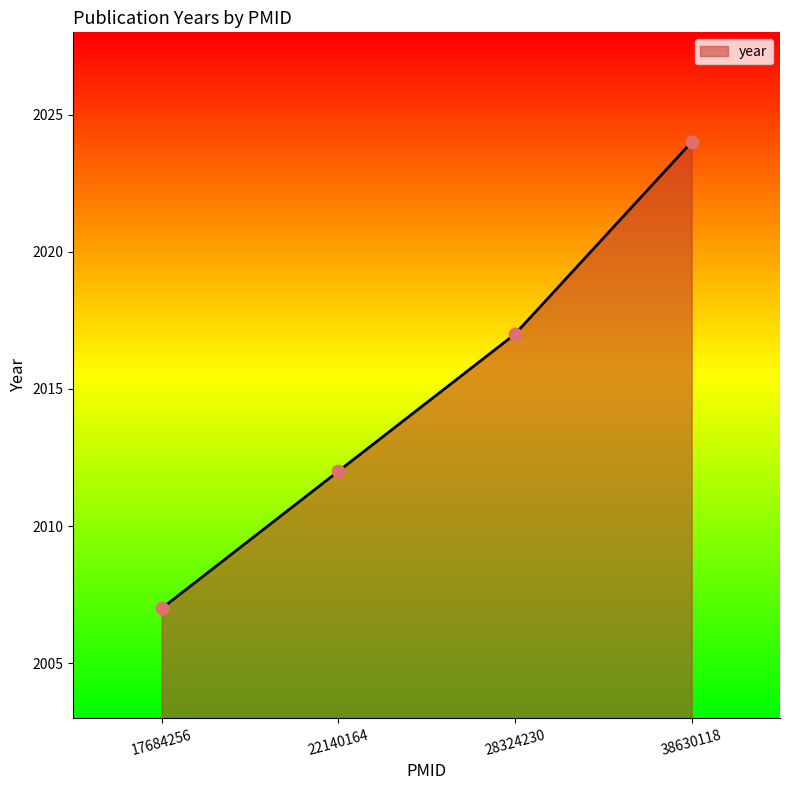

Approximately how many times larger is the value at 17684256 compared to 28324230?

1.0